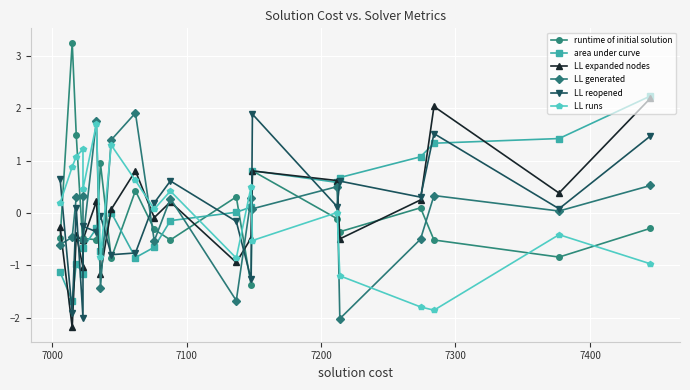

What are all the series names shown in the legend?

runtime of initial solution, area under curve, LL expanded nodes, LL generated, LL reopened, LL runs